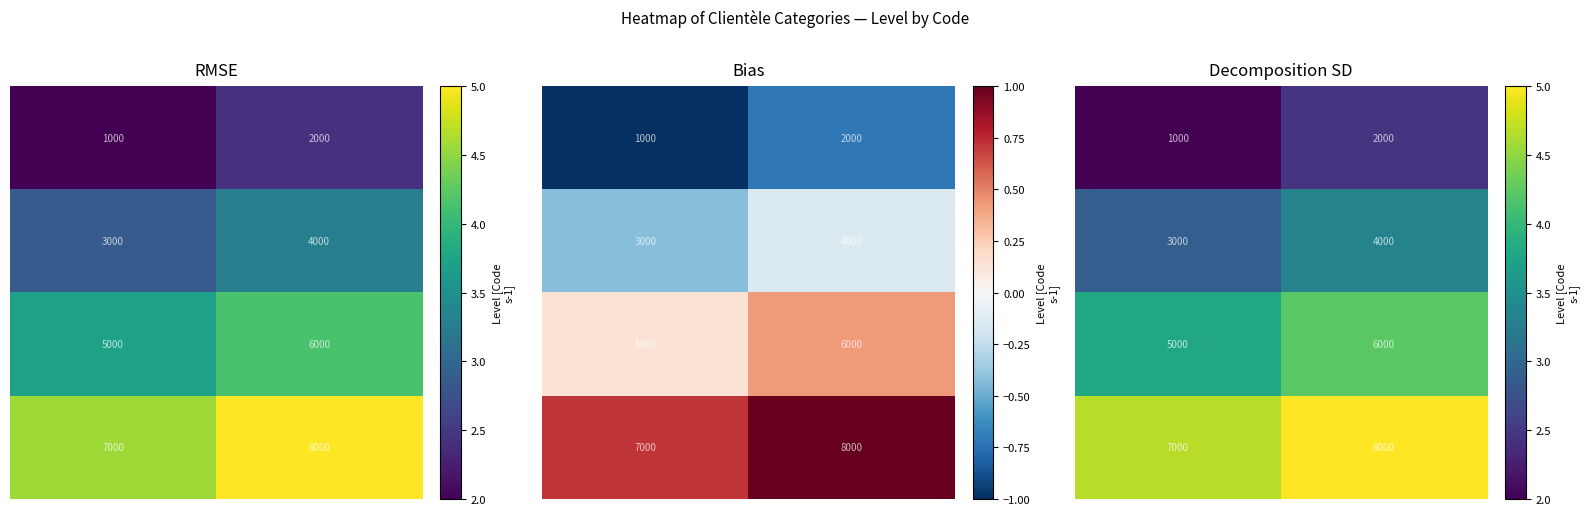

What is the smallest value displayed?

2.0